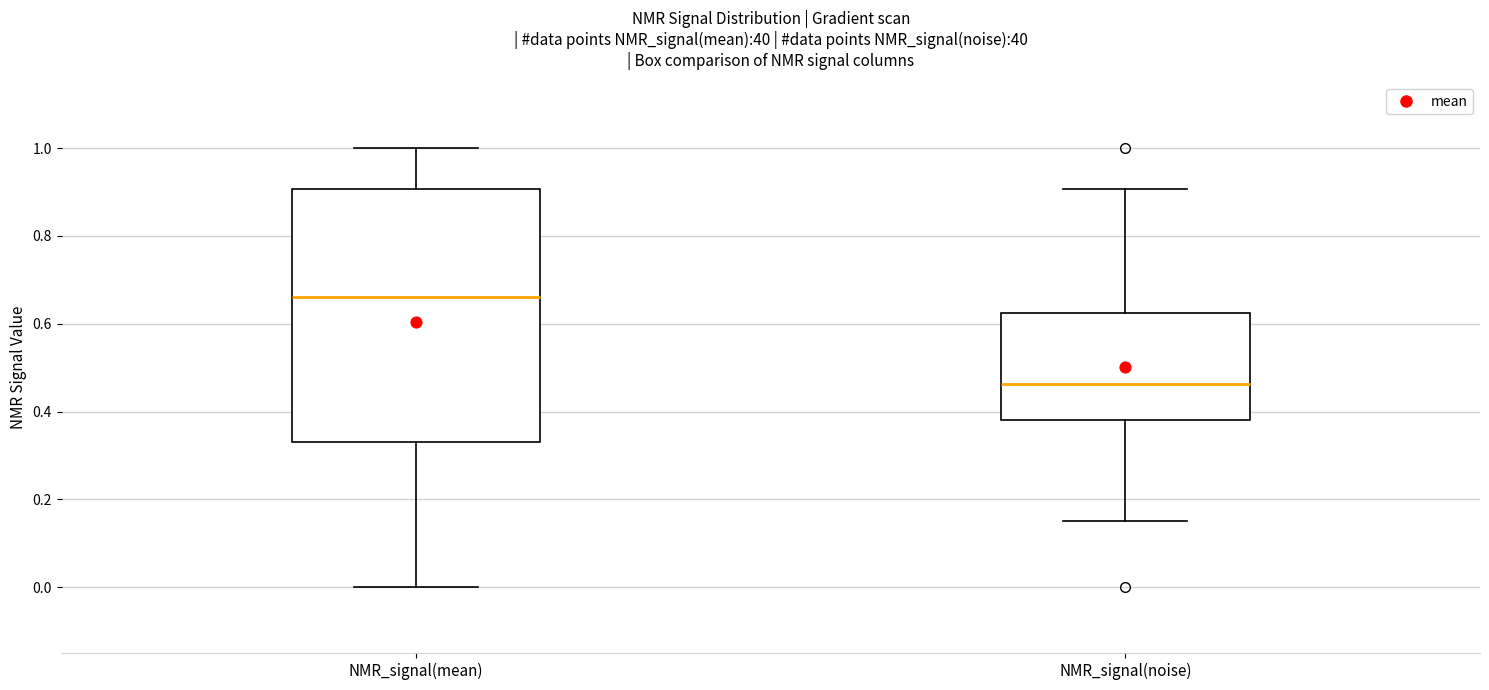

Which box is the tallest, from its lower edge to its upper edge?

NMR_signal(mean)